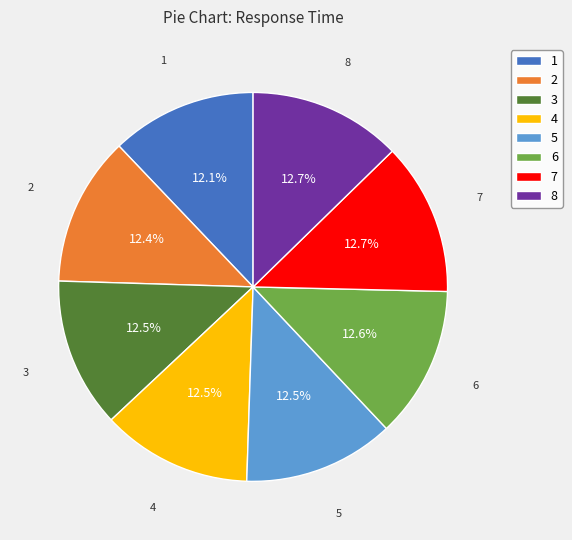

Is 8 the majority of the pie?

No